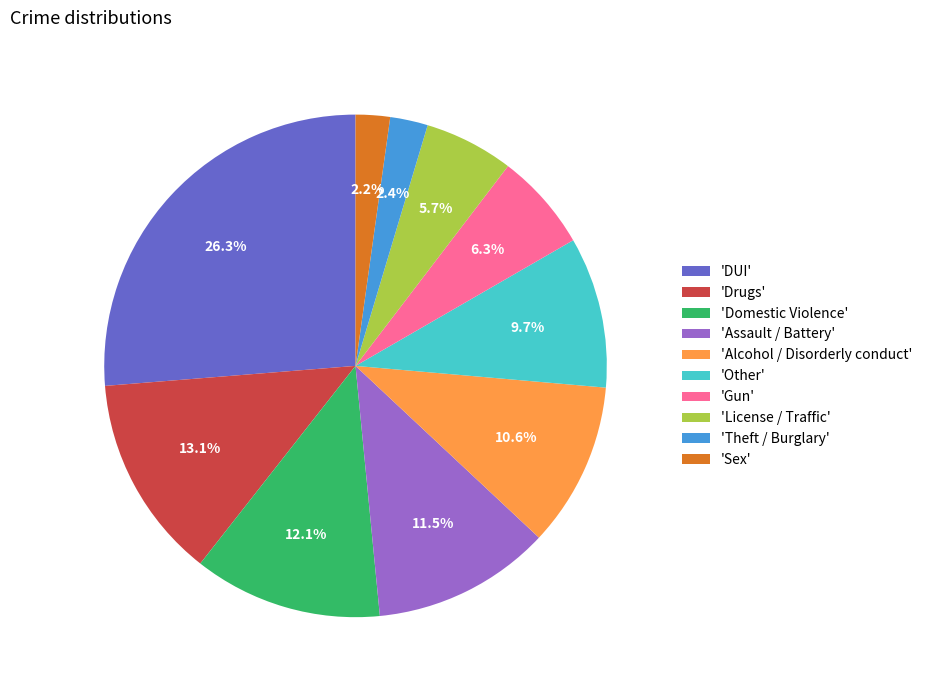

What is the largest slice in the pie chart?

'DUI'